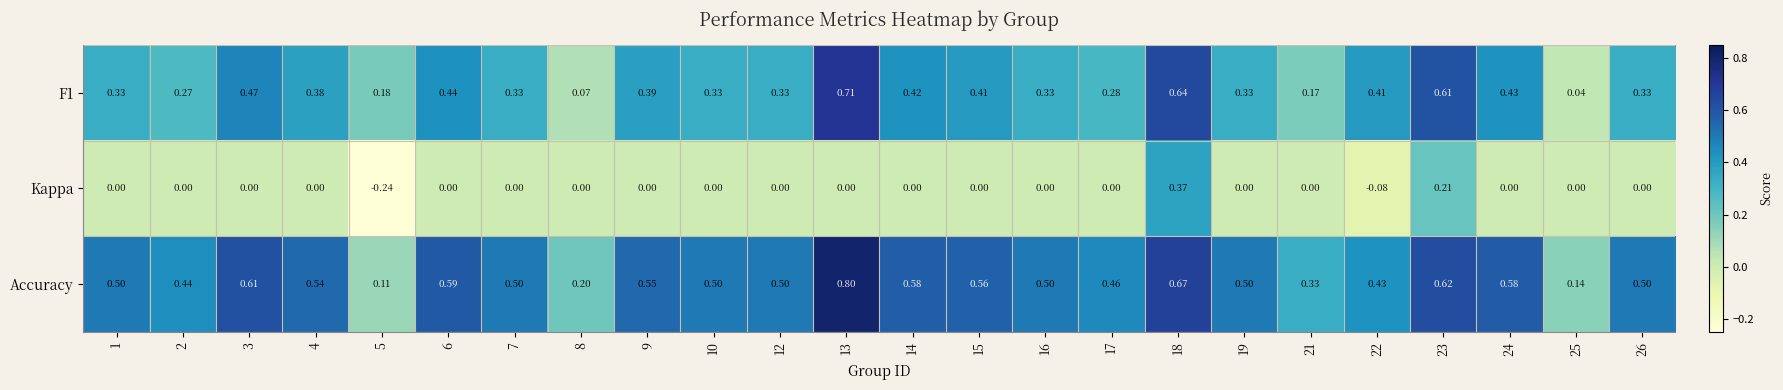

Which series has the widest spread of values?

Accuracy